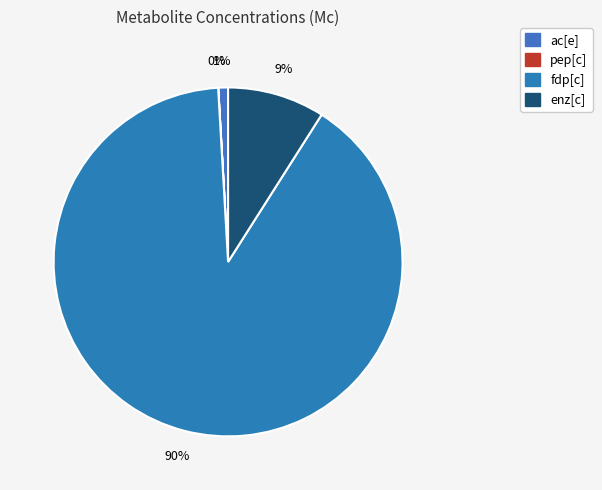

Is it true that enz[c] is 9% of the pie?

True